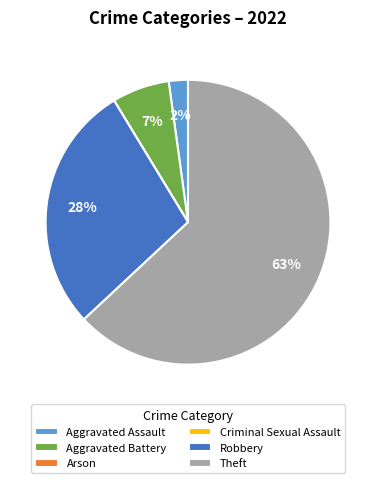

To the nearest percent, what is the average slice percentage?

17%